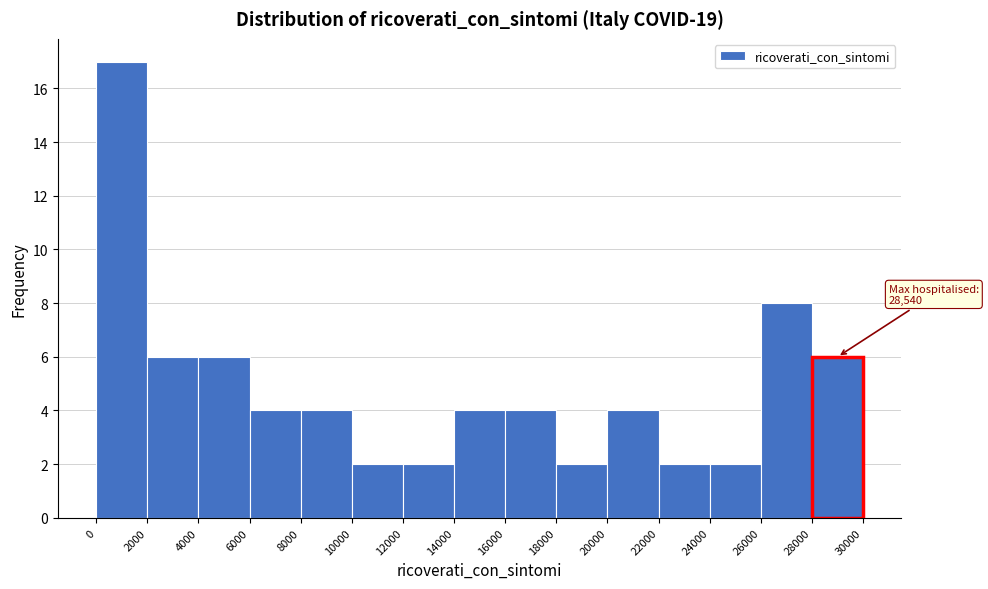

Which range on the x-axis has the tallest bar?

0 to 2000